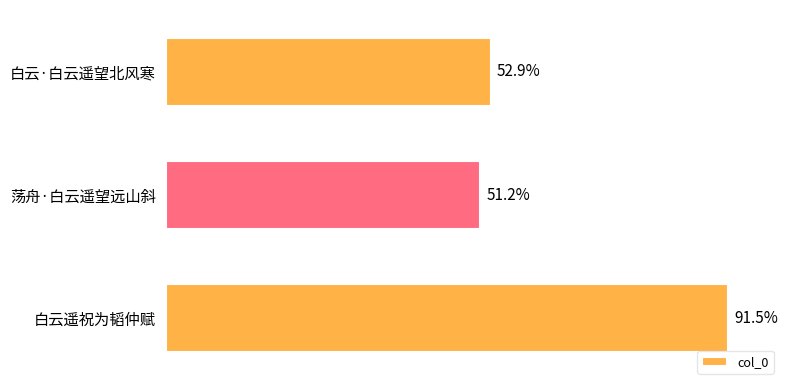

Does the chart contain any negative values?

No